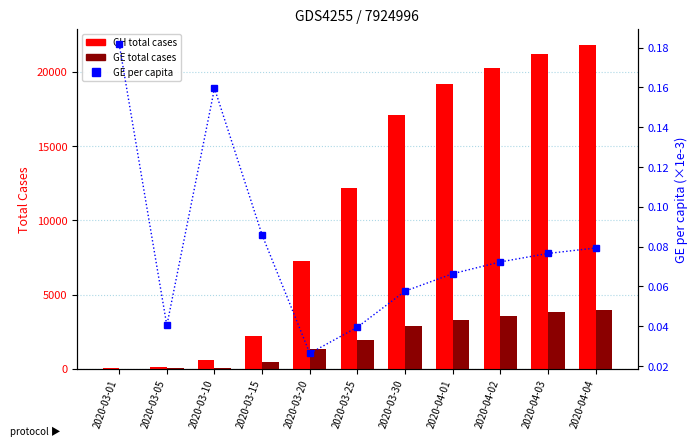

True or false: GE total cases has a value of 9.0 at 2020-03-01.

True